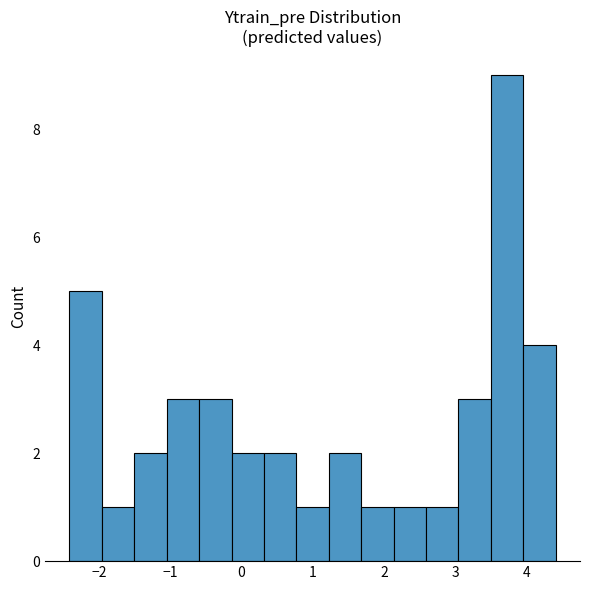

What is the height of the bar covering 2.6 to 3.0 on the x-axis? Neither the bar edges nor the heights are printed on the chart, so give them approximately, as read against the axes.

1